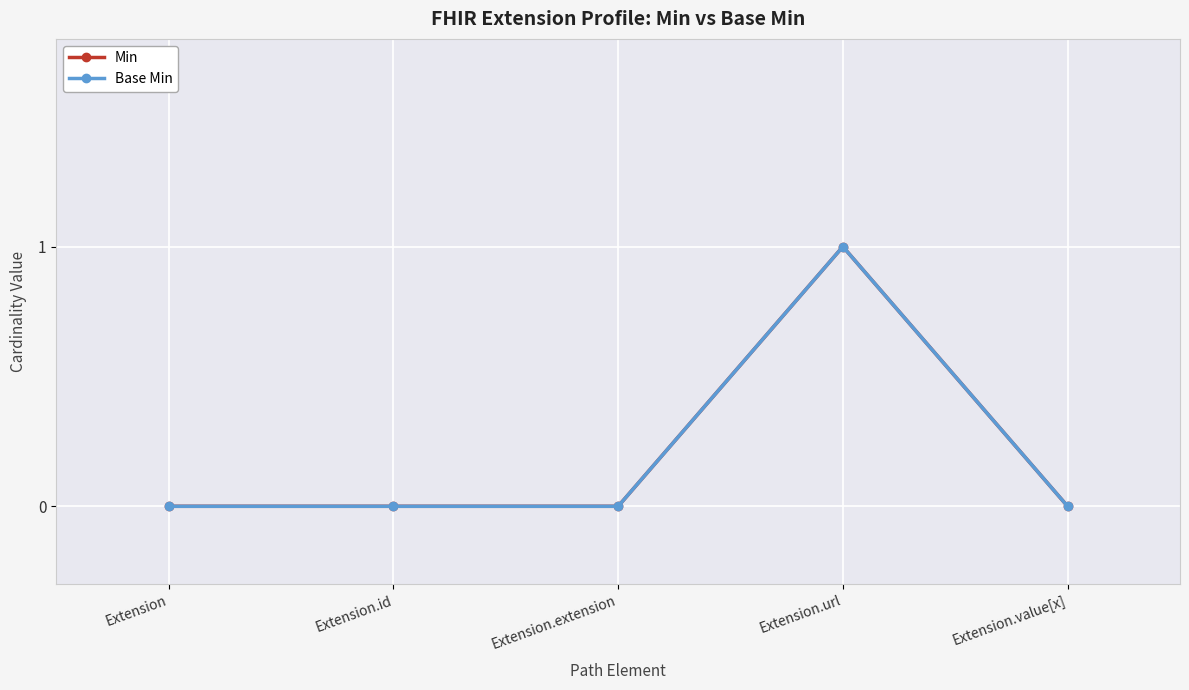

What is the maximum value shown in the chart?

1